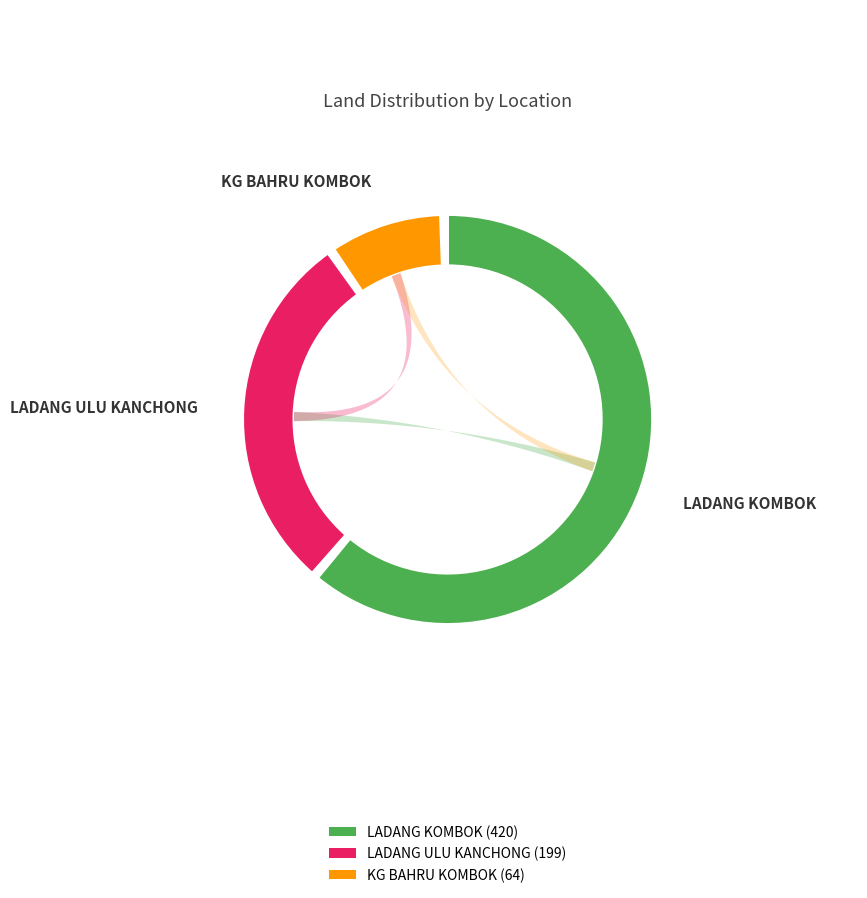

To the nearest percent, what is the difference between the largest and smallest slice percentages?

52%